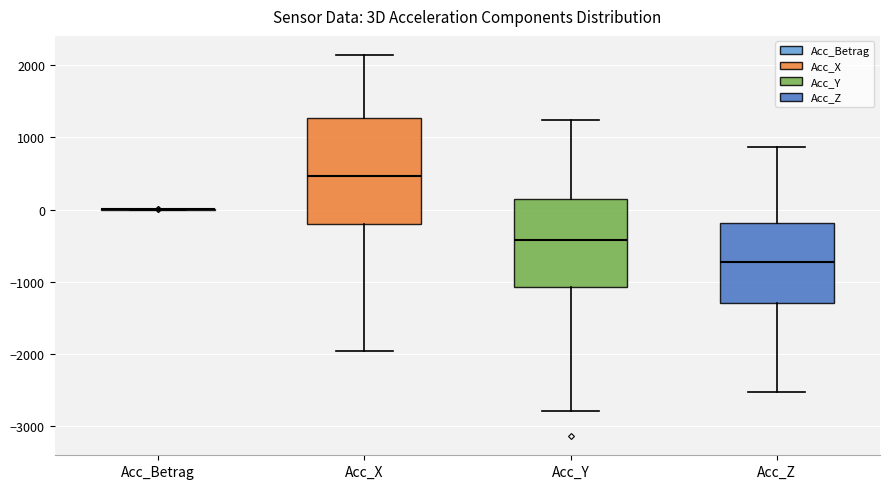

Where is the upper edge of the box for Acc_Y on the y-axis? The values are not printed on the chart, so give them approximately, as read against the axis.

100